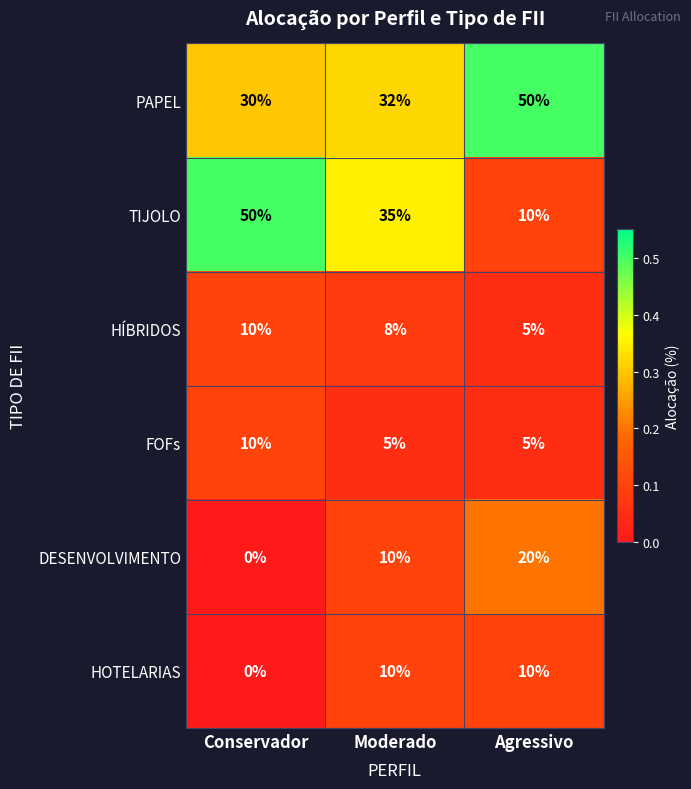

List the labels in order of PAPEL value, smallest first.

Conservador, Moderado, Agressivo